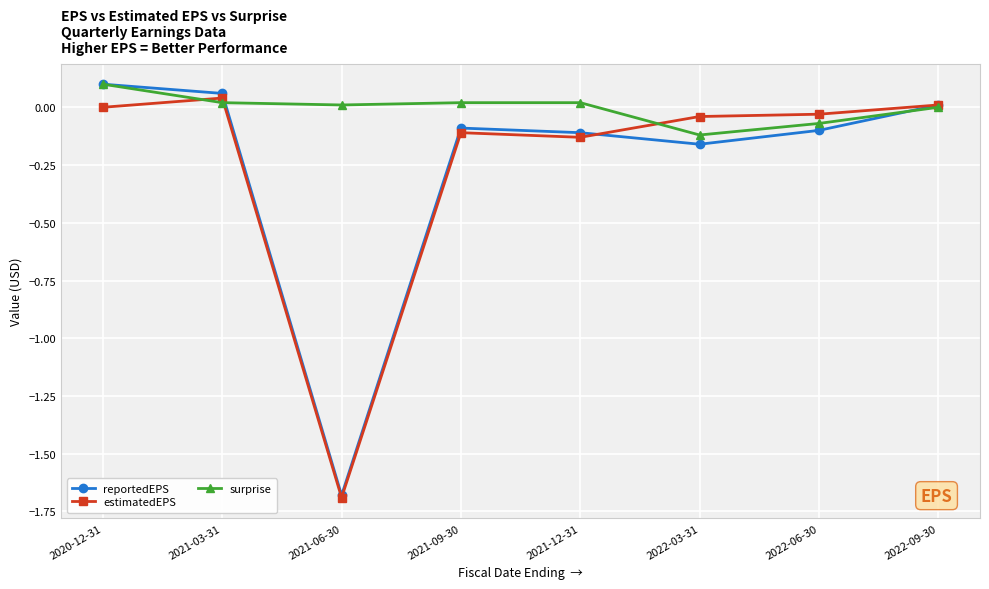

What is the total value across all series at 2022-03-31?

-0.3